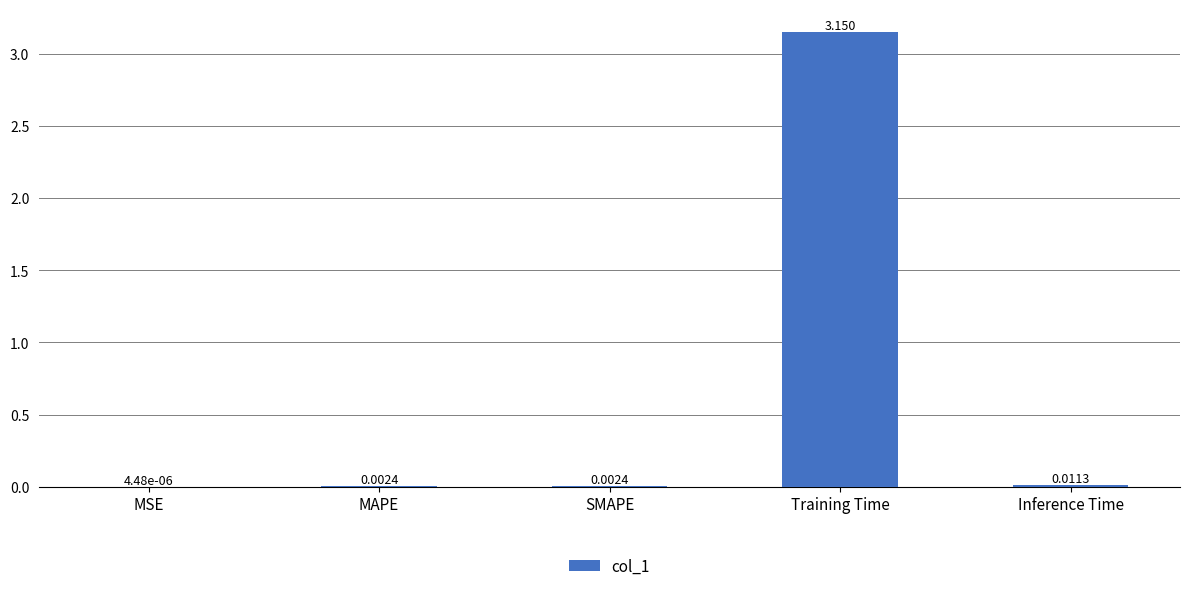

Between SMAPE and Training Time, which is larger?

Training Time